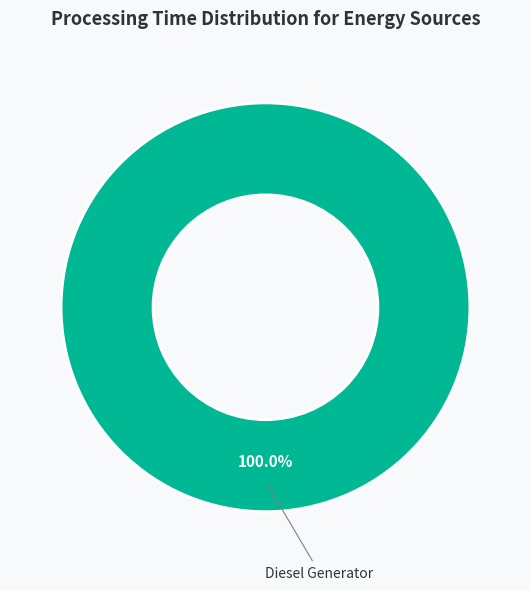

Is there any slice that represents more than half of the pie?

Yes